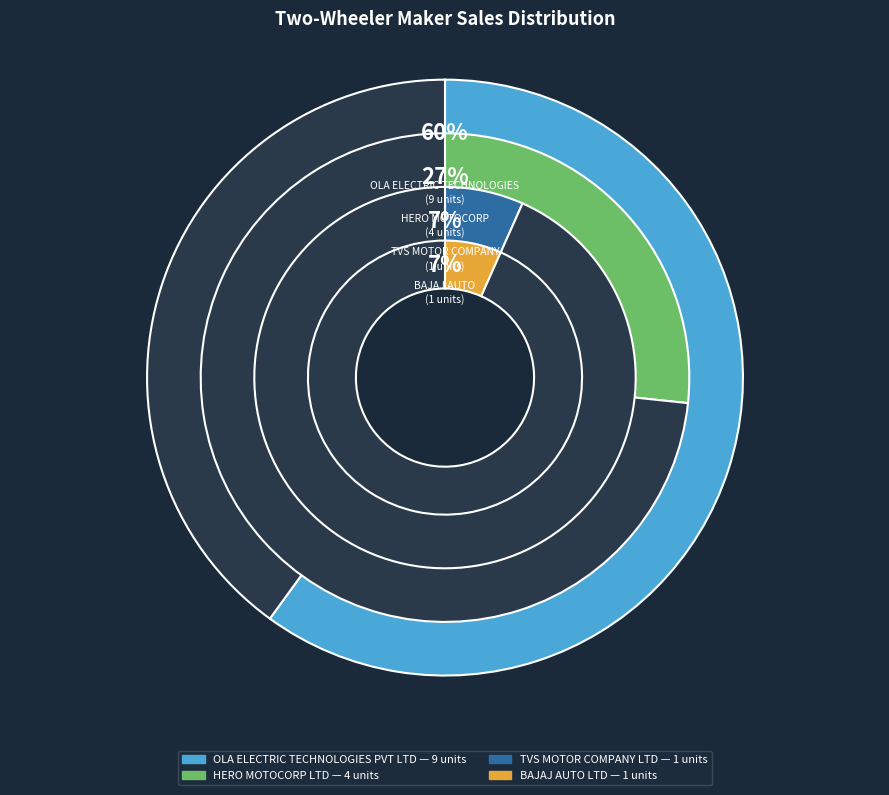

How many segments does this pie chart have?

4